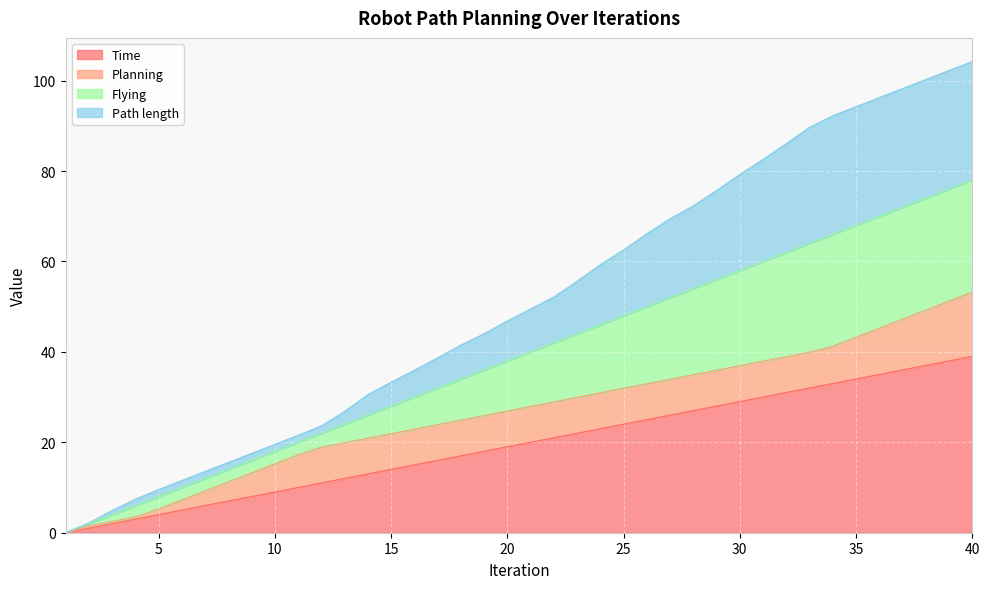

Is it true that Time equals 38.8 at 30?

False